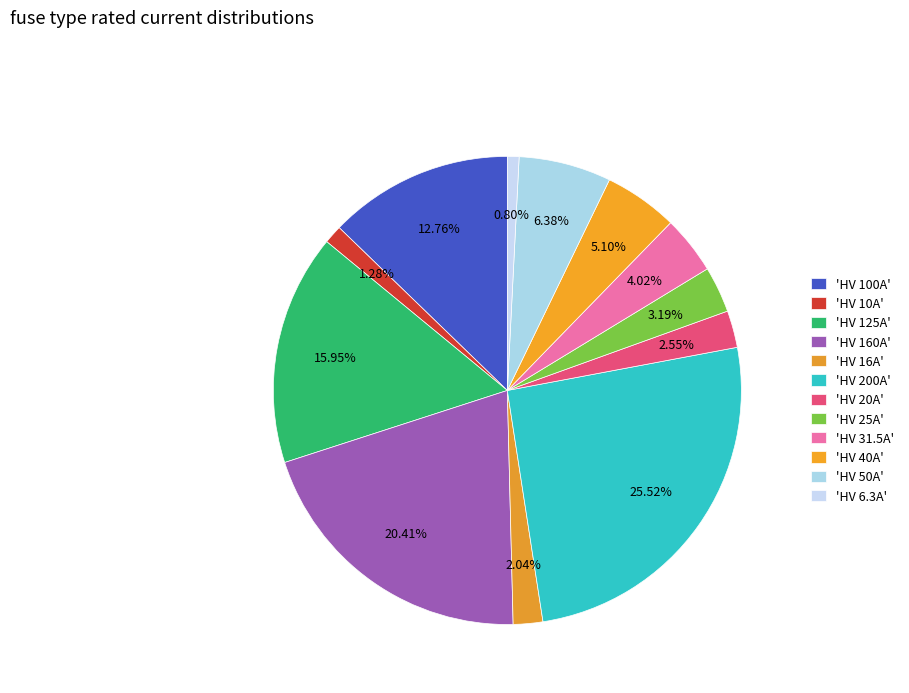

Count the number of slices in the pie.

12